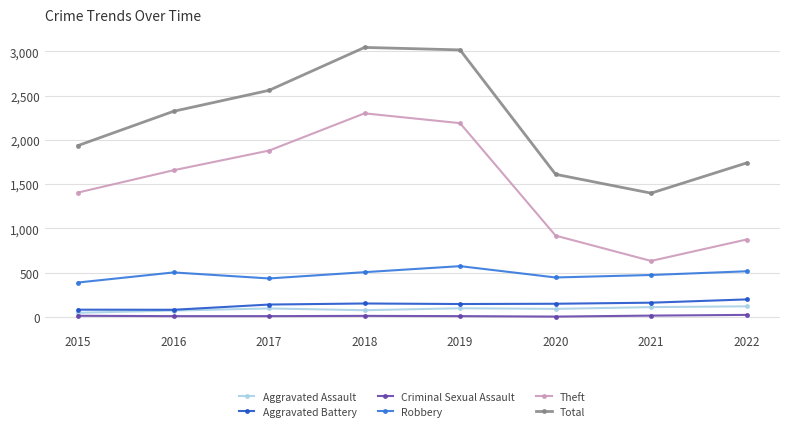

Which series changed the most between 2017 and 2019?

Total